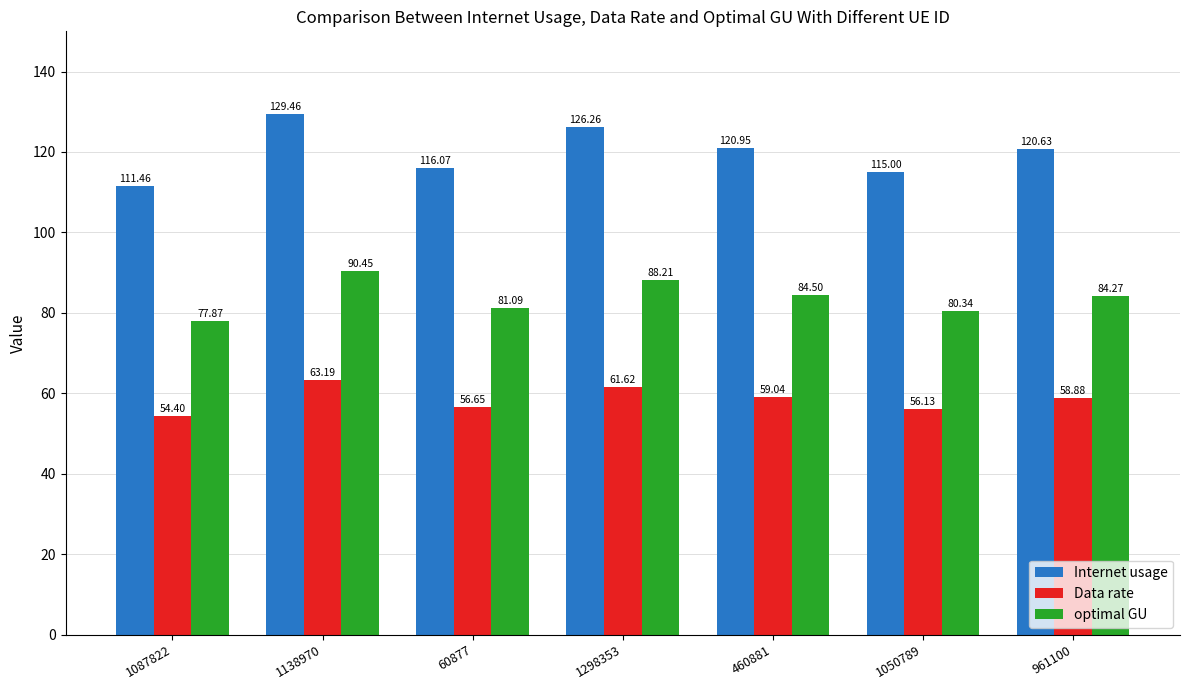

How many data points does each series have?

7